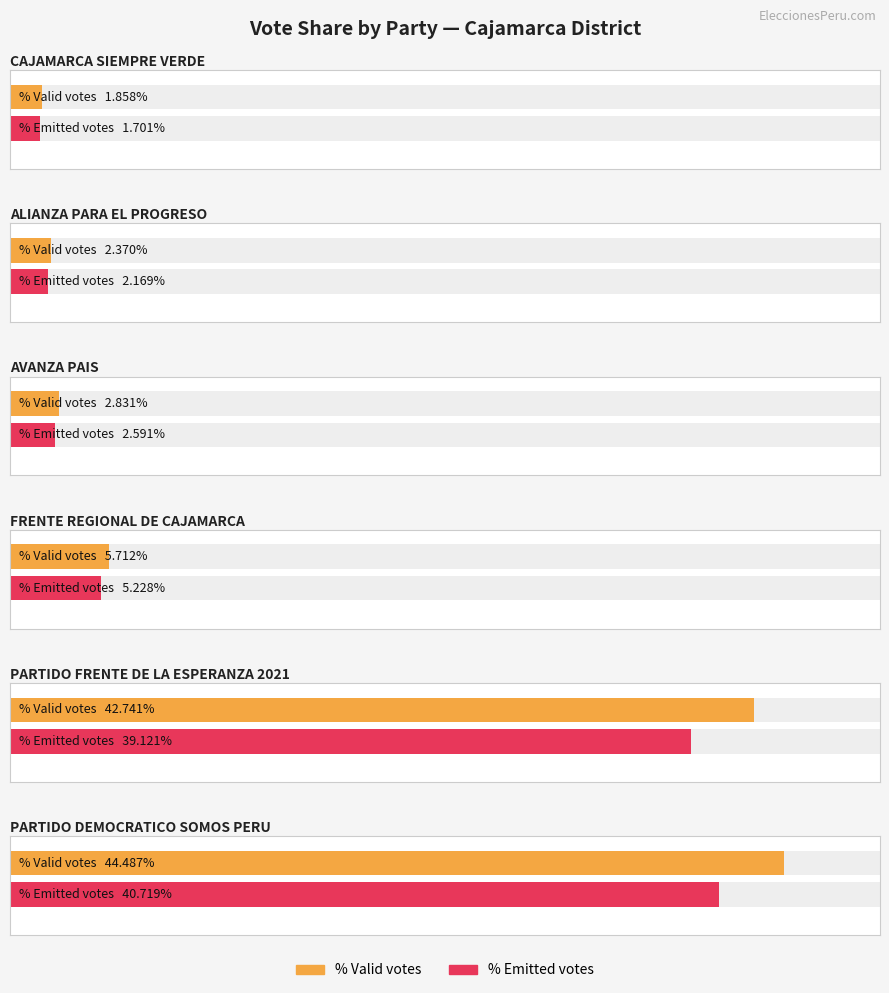

The POR_EMITIDOS series shows 2.6 at AVANZA PAIS. True or false?

True